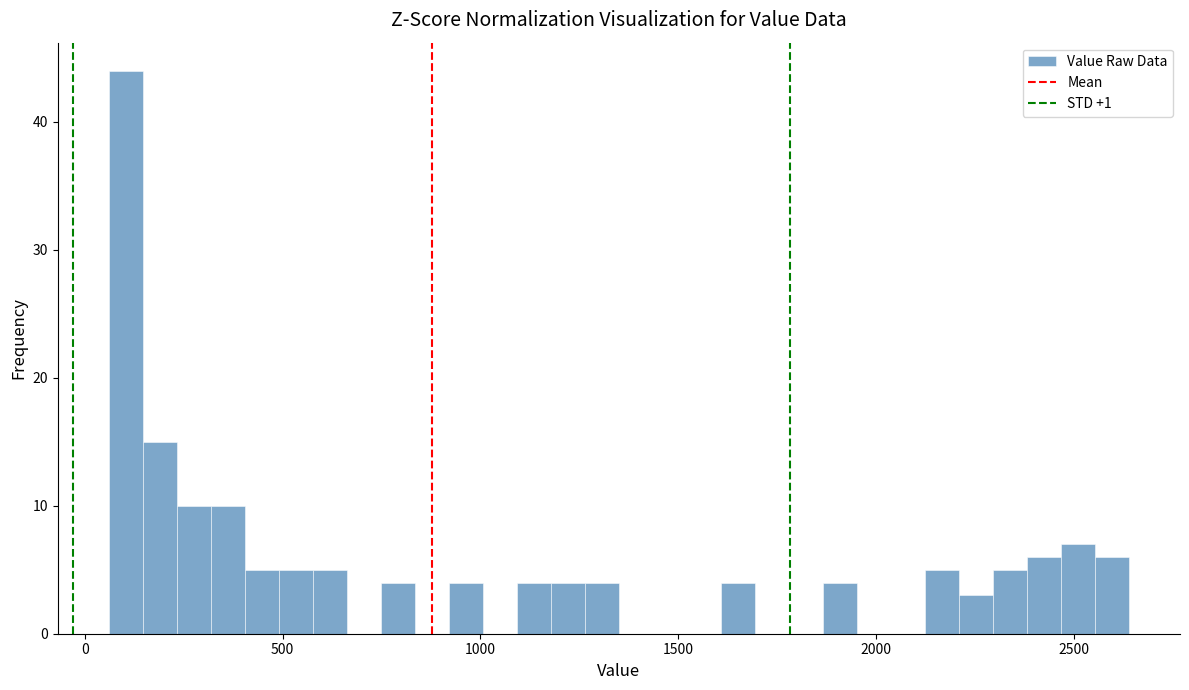

Around what value on the x-axis is the tallest bar? Give the approximate position of its centre, as read against the axis.

100